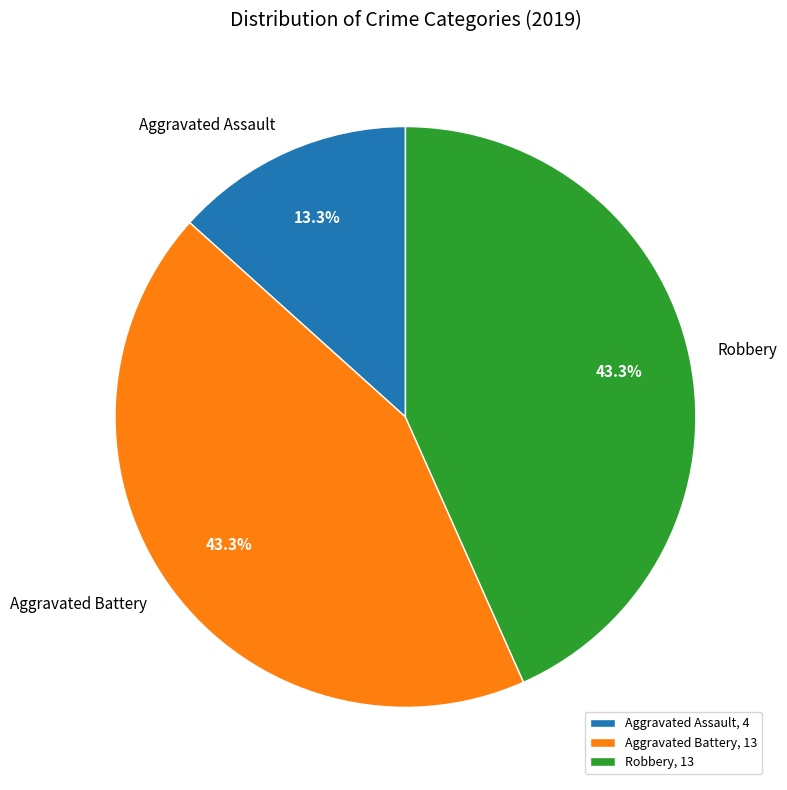

Is there a majority slice in this chart?

No